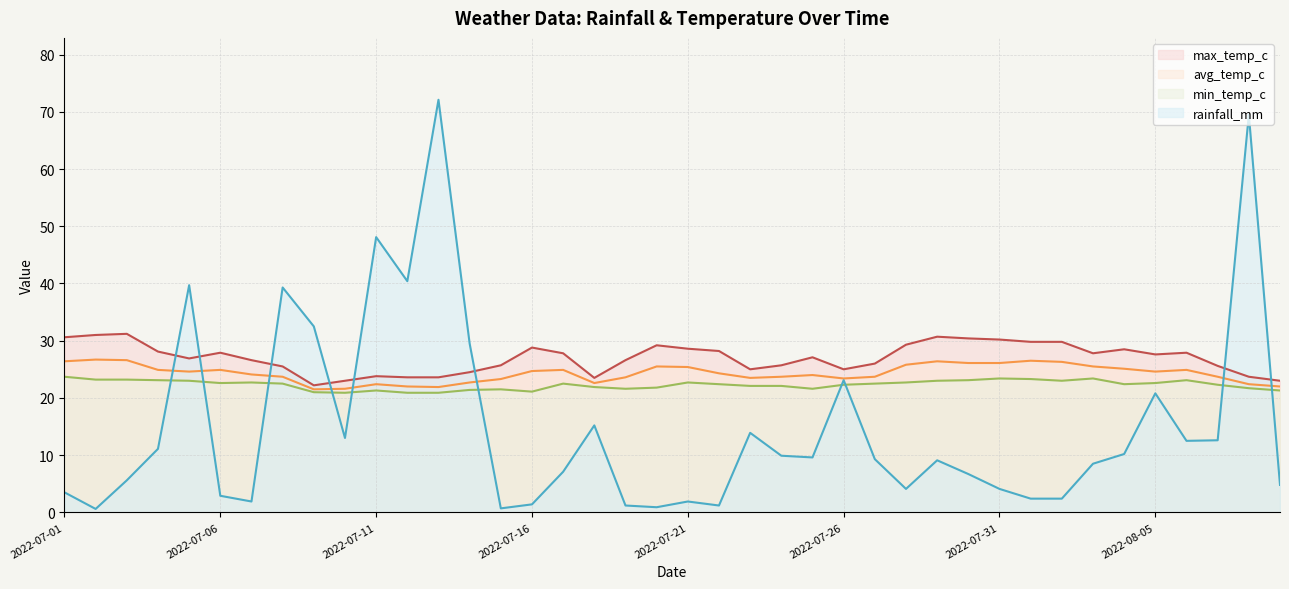

What position from the left is 2022-07-01?

1